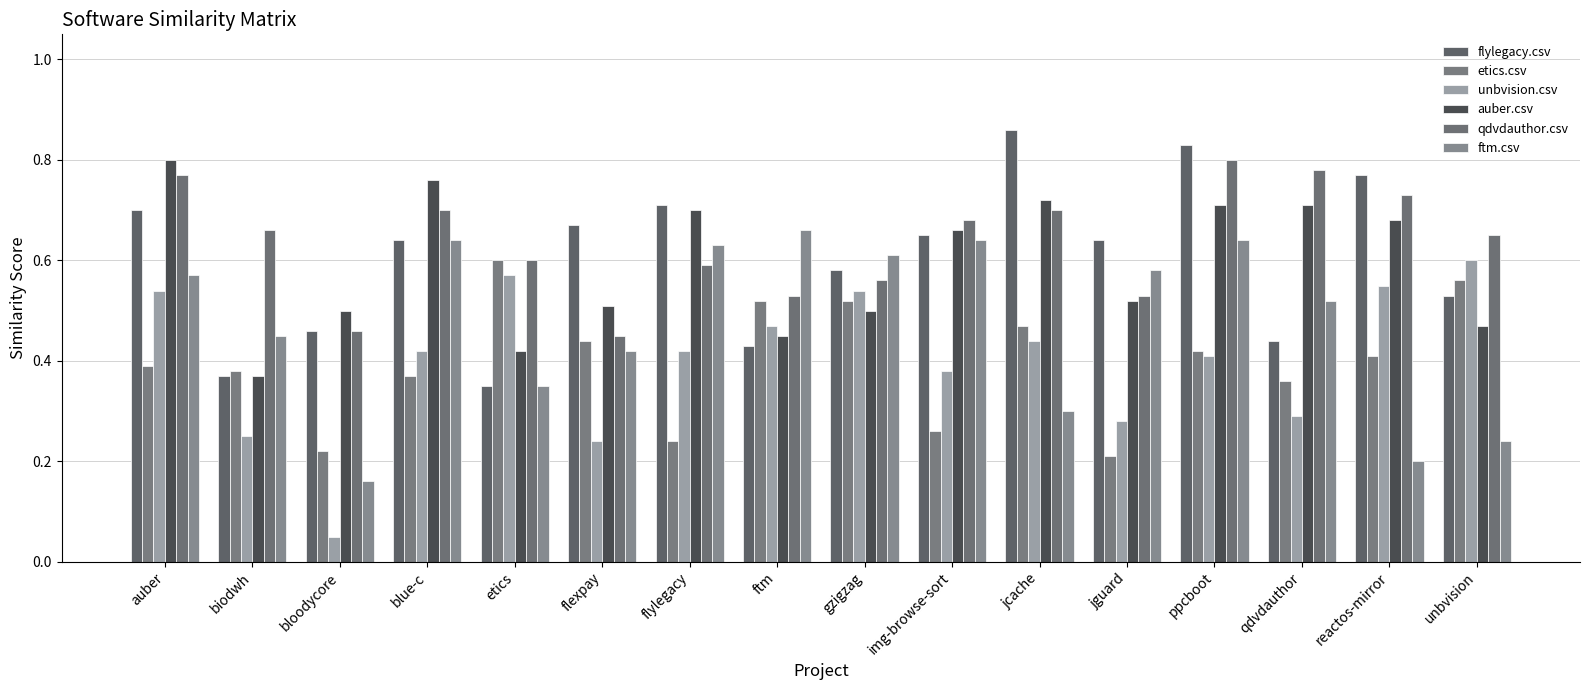

How many bars are there in each group?

6